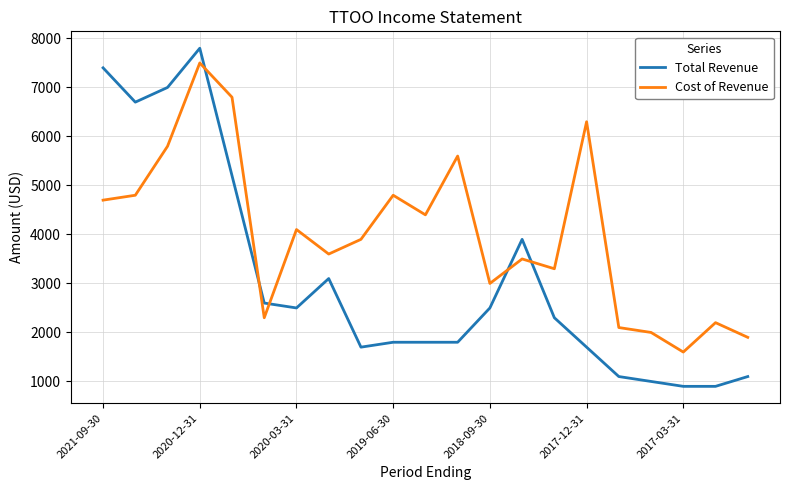

Does the chart have visible grid lines?

Yes